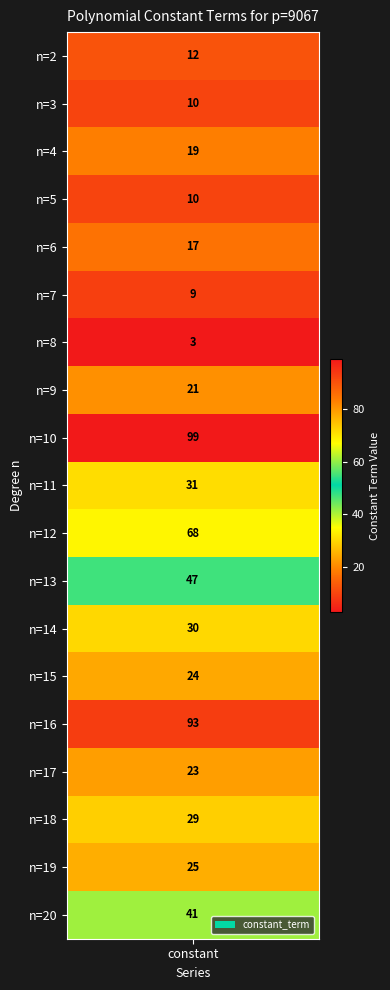

What is the difference between the second highest and second lowest values?

84